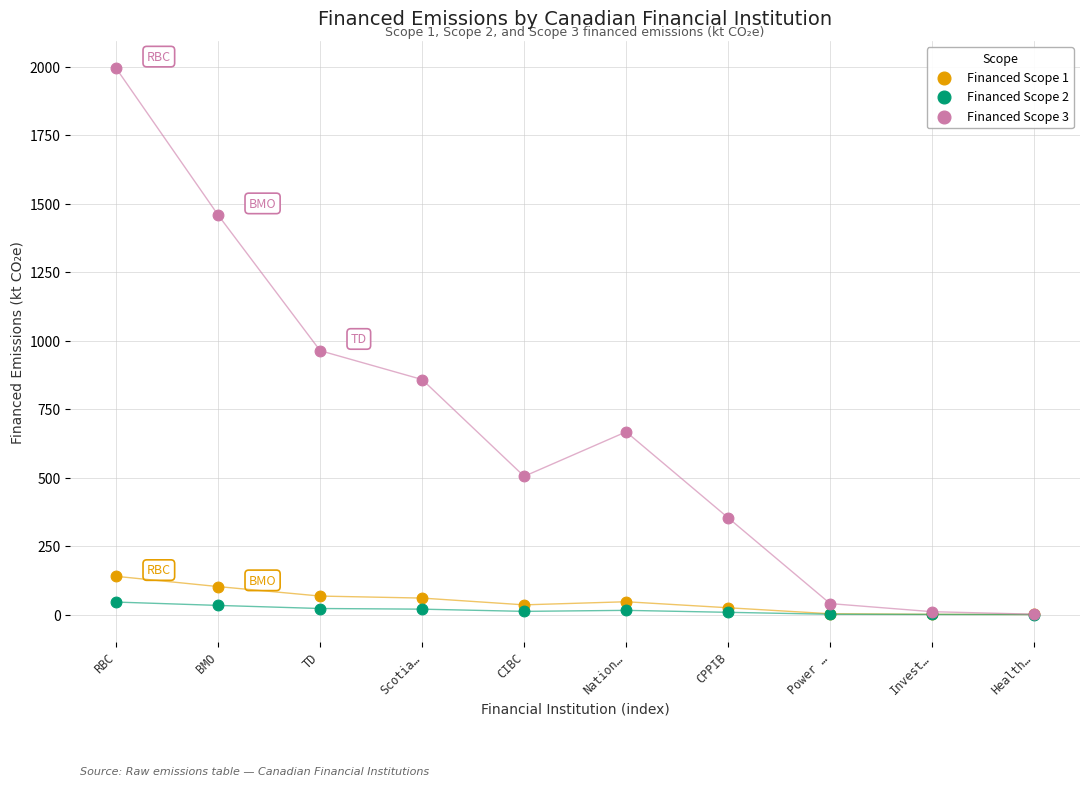

Which series reaches the maximum Y coordinate?

Financed Scope 3